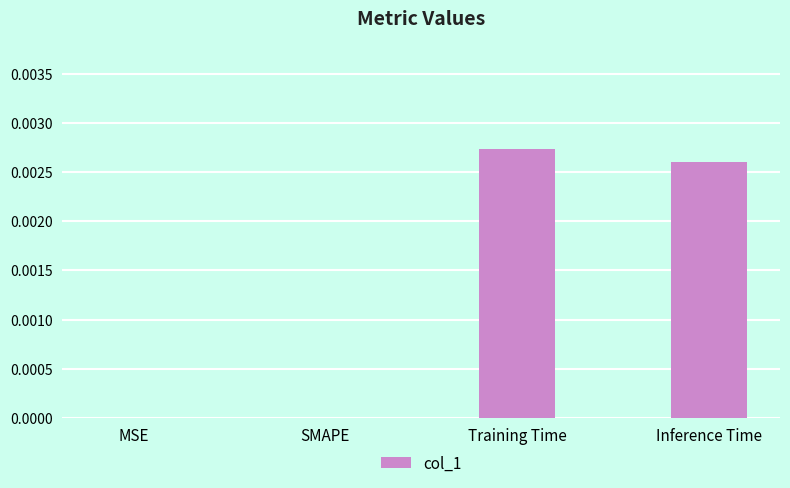

Count the number of categories in the chart.

4